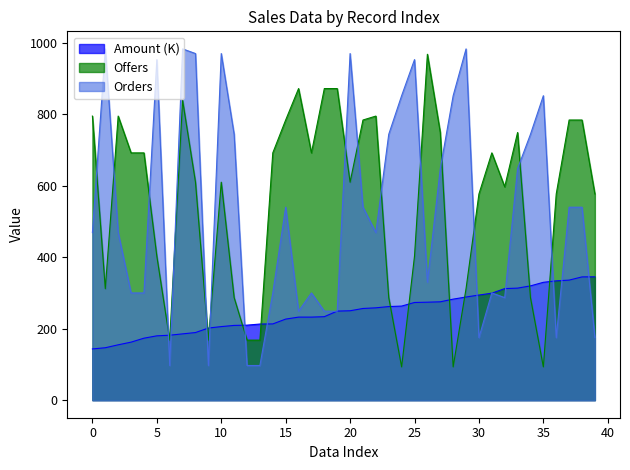

At which label is Offers closest to 530?

30